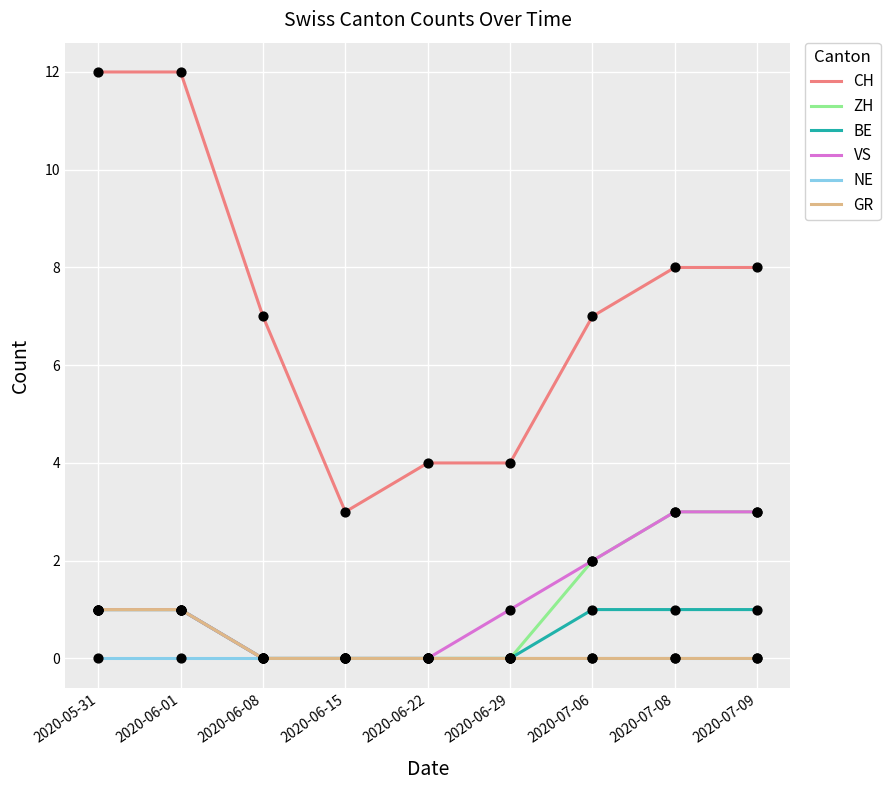

Is the value of CH at 2020-07-09 greater than the value of BE at 2020-07-06?

Yes